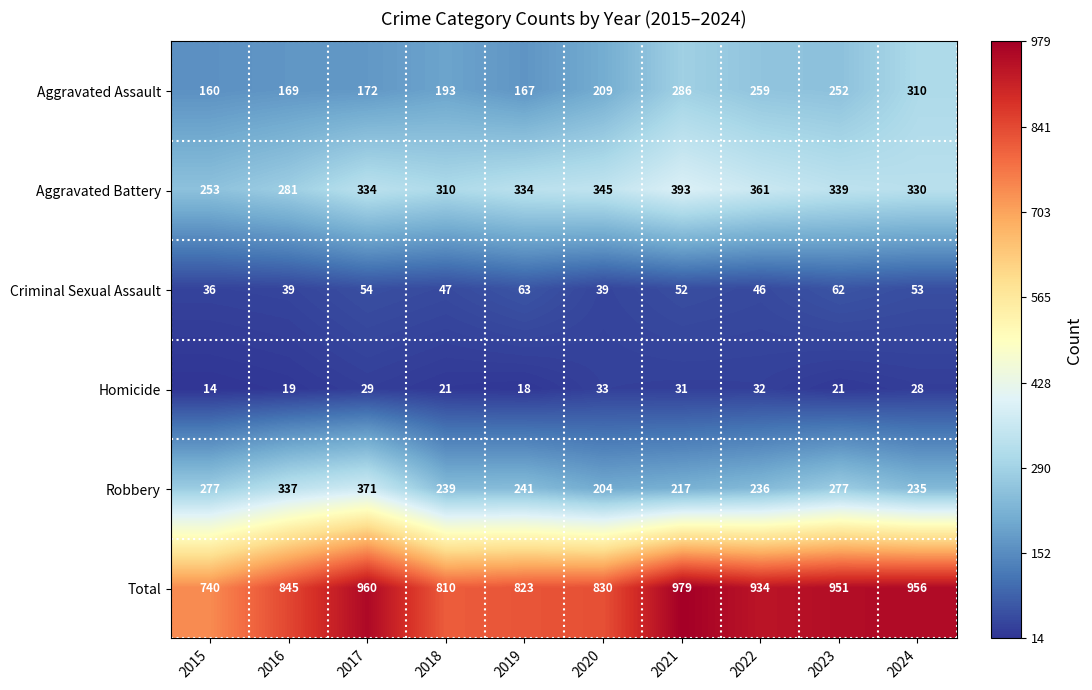

What is the average value of the Homicide series?

25